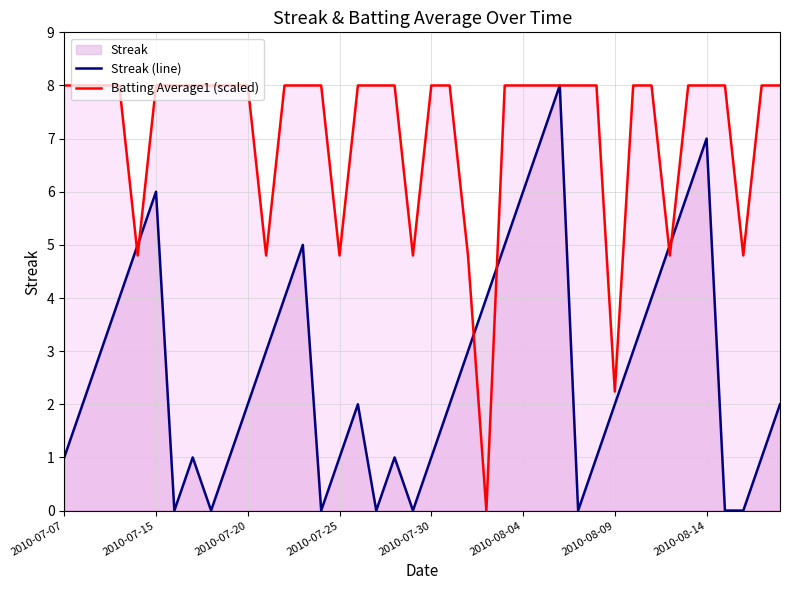

What is the greatest value displayed?

8.0